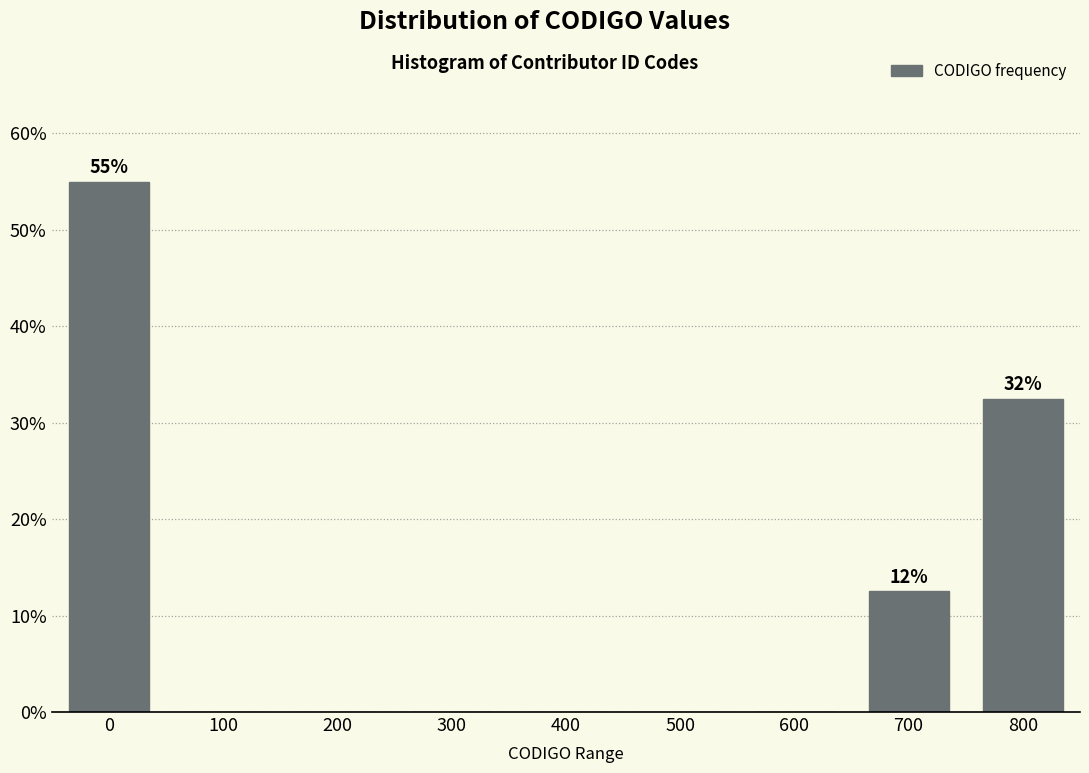

Reading left to right, transcribe all the data shown in this chart.

0=55.0	100=0.0	200=0.0	300=0.0	400=0.0	500=0.0	600=0.0	700=12.5	800=32.5